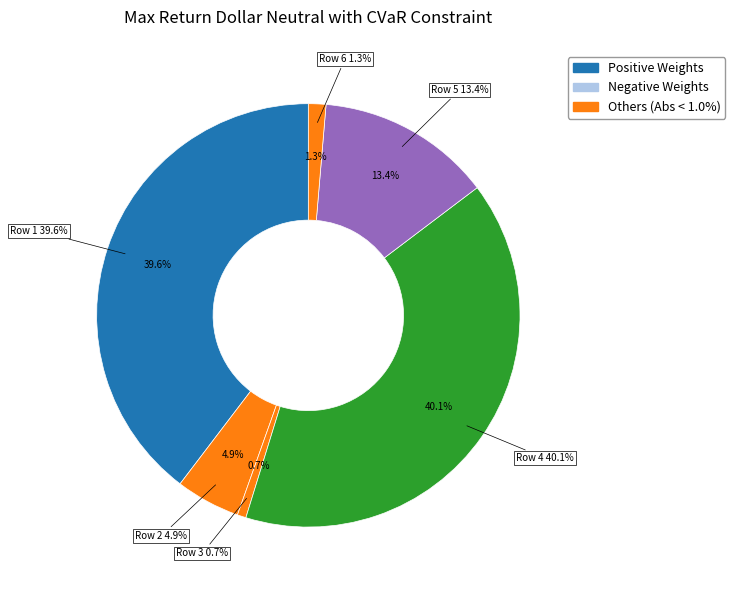

Rank the categories by value from highest to lowest.

Row 4, Row 1, Row 5, Row 2, Row 6, Row 3